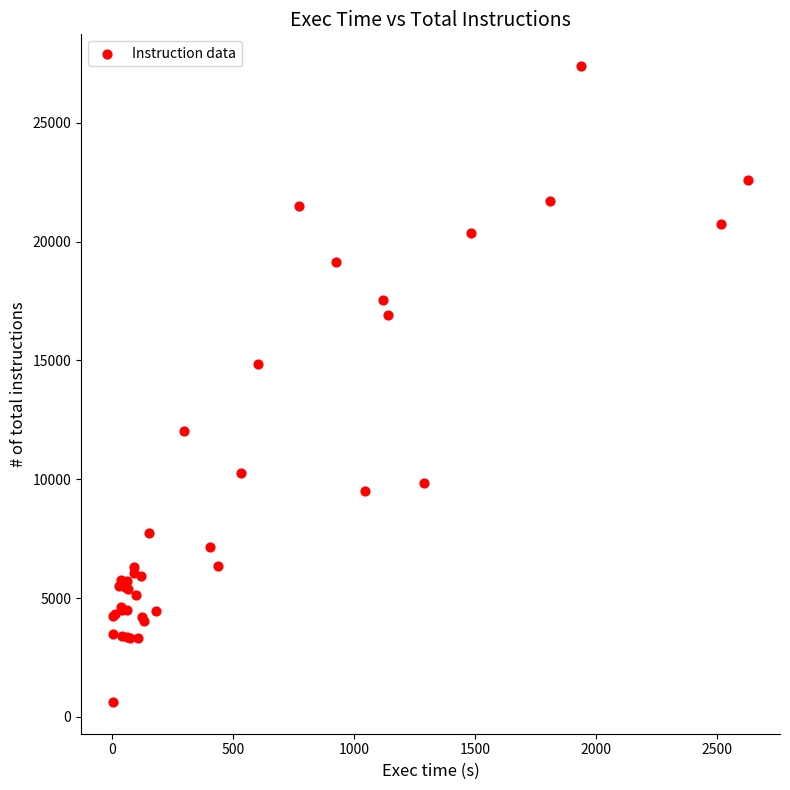

What Y value in the scatter plot is closest to 14007?

14838